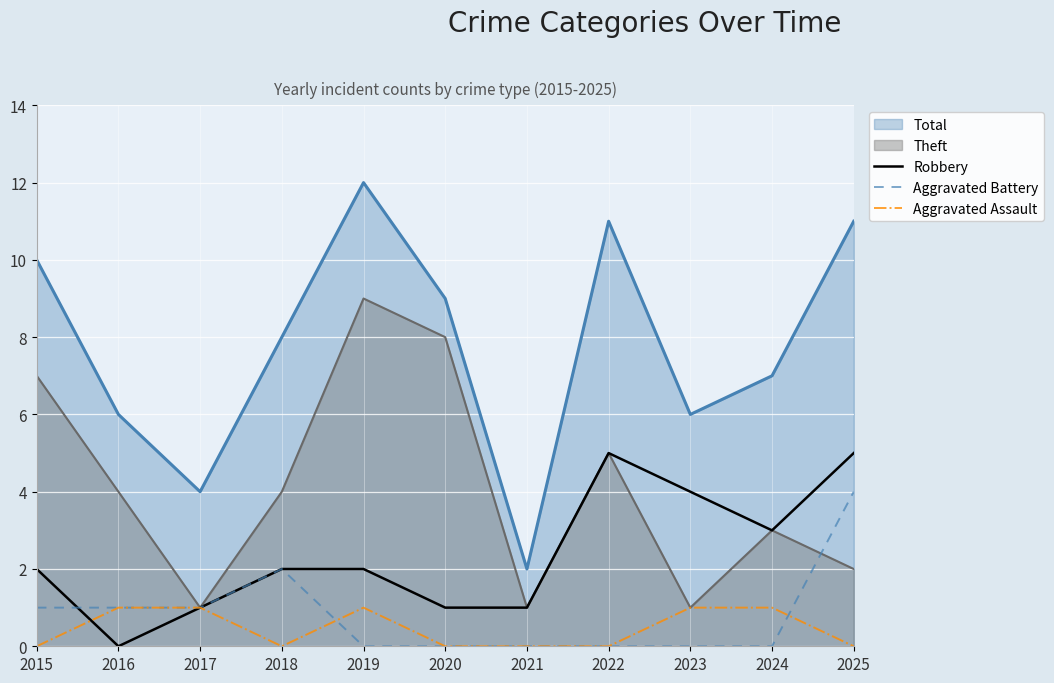

What are all the series names shown in the legend?

Total, Theft, Robbery, Aggravated Battery, Aggravated Assault